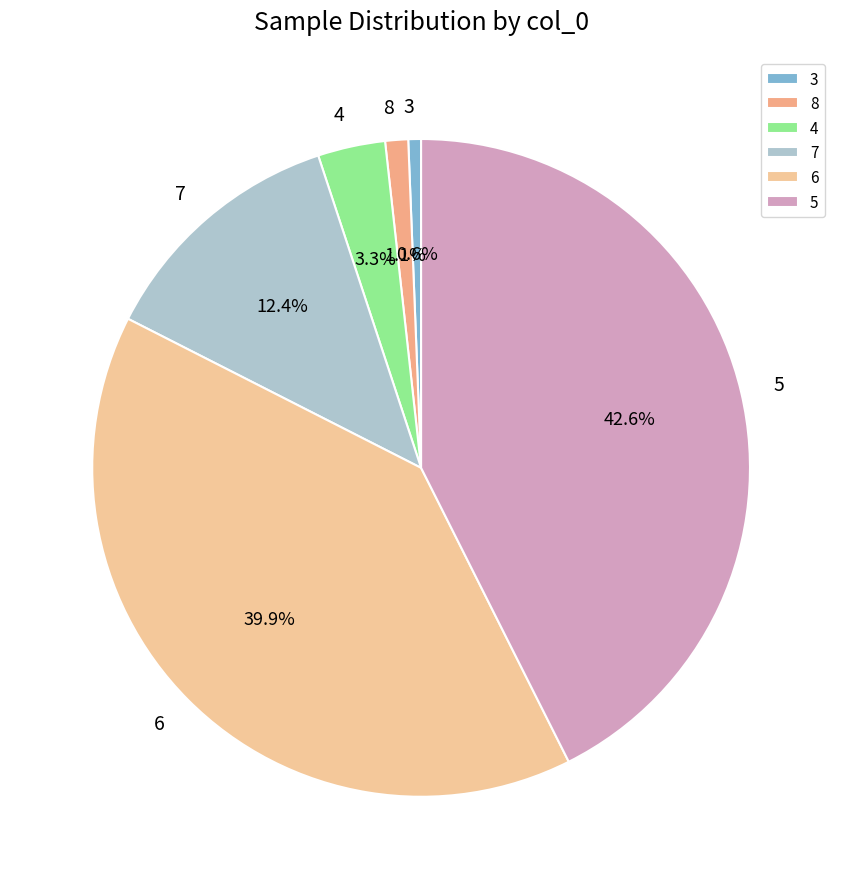

To the nearest percent, what is the difference between the largest and smallest slice percentages?

42%